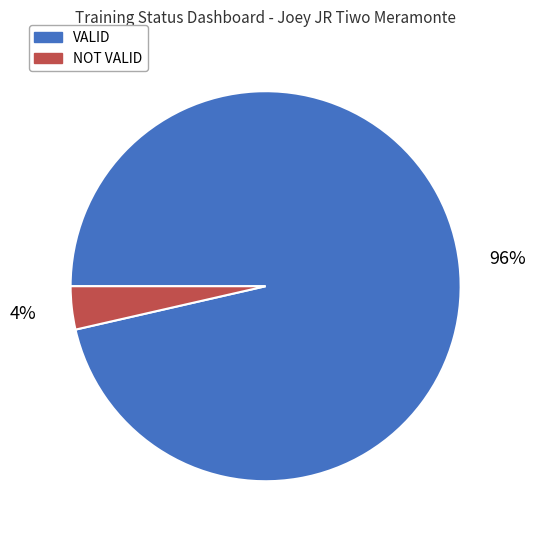

Count the number of slices in the pie.

2